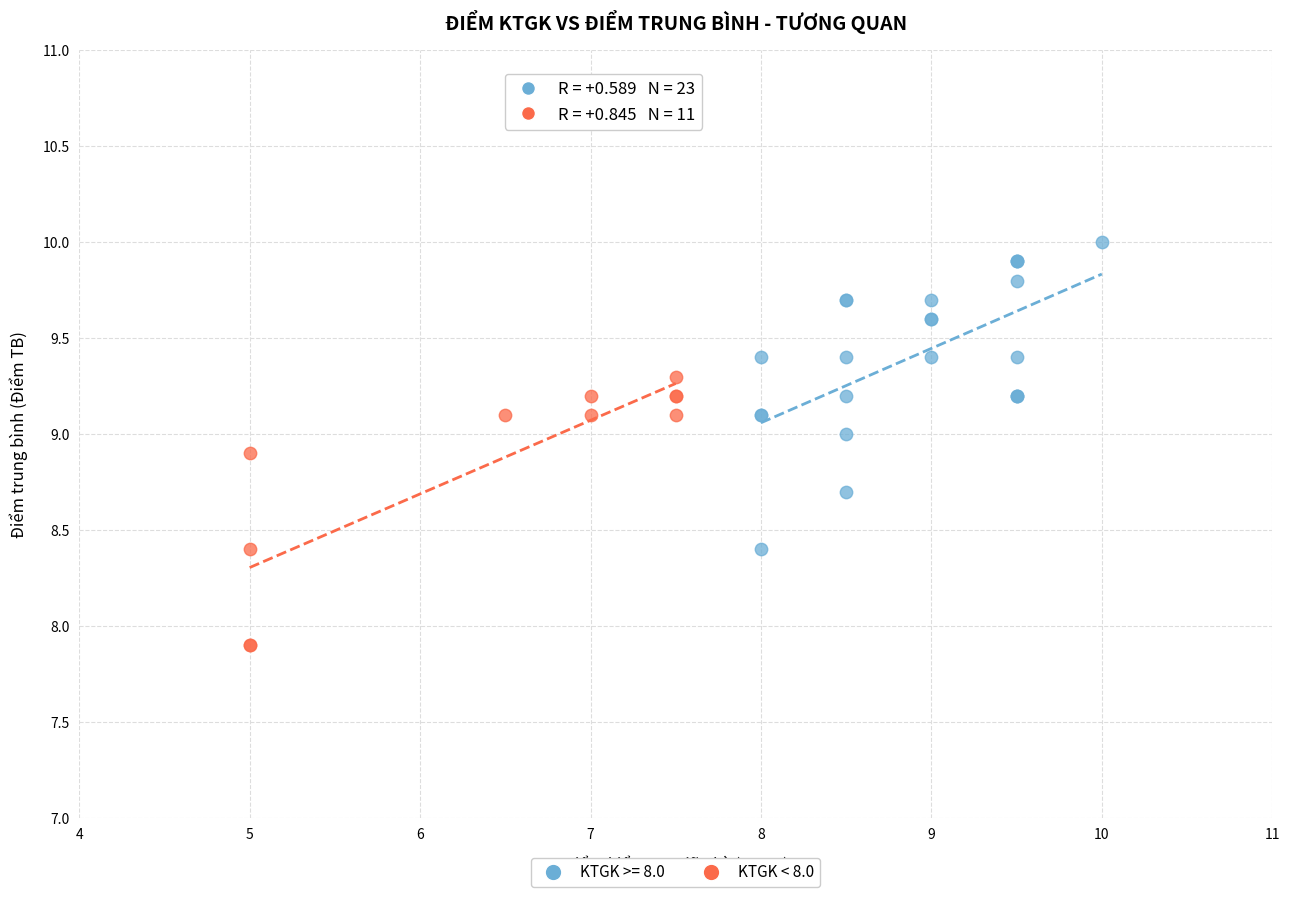

Which series reaches the maximum Y coordinate?

KTGK >= 8.0